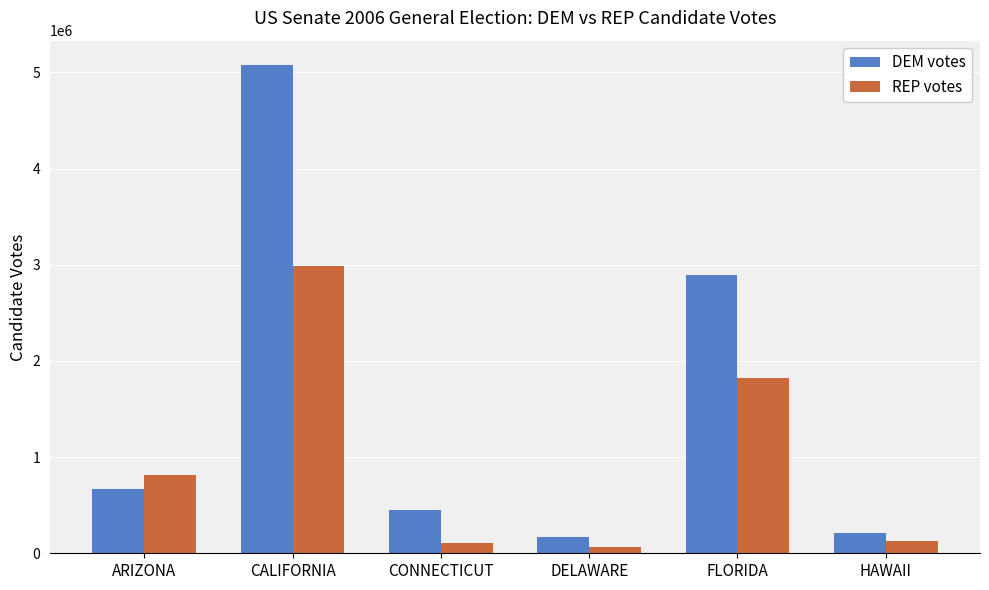

What value does the REP votes series have at CALIFORNIA, to the nearest 50?

2990800